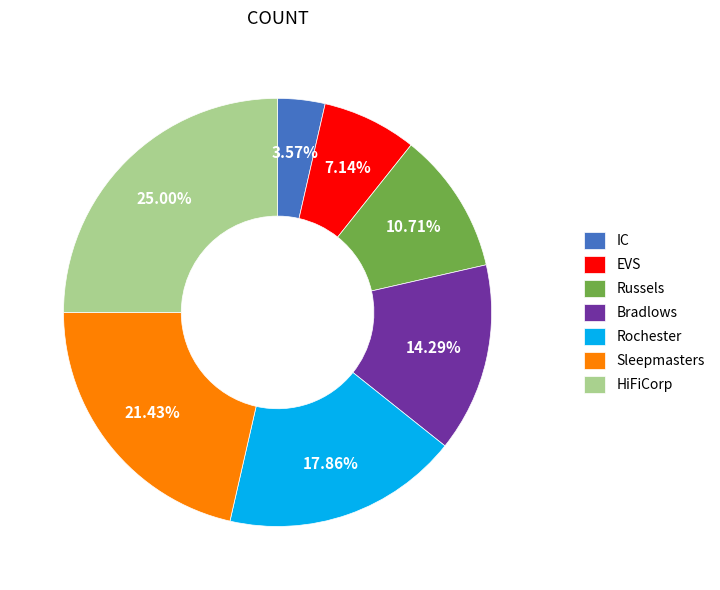

How many slices are in this pie chart?

7